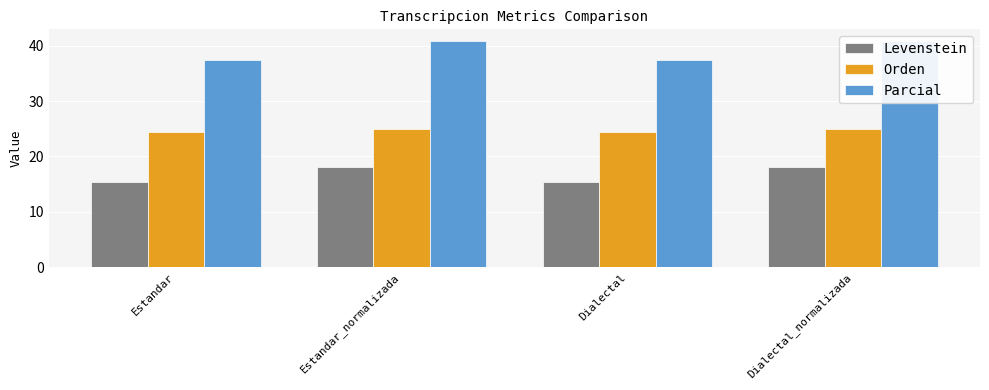

Rank the series by their average value, from highest to lowest.

Parcial, Orden, Levenstein